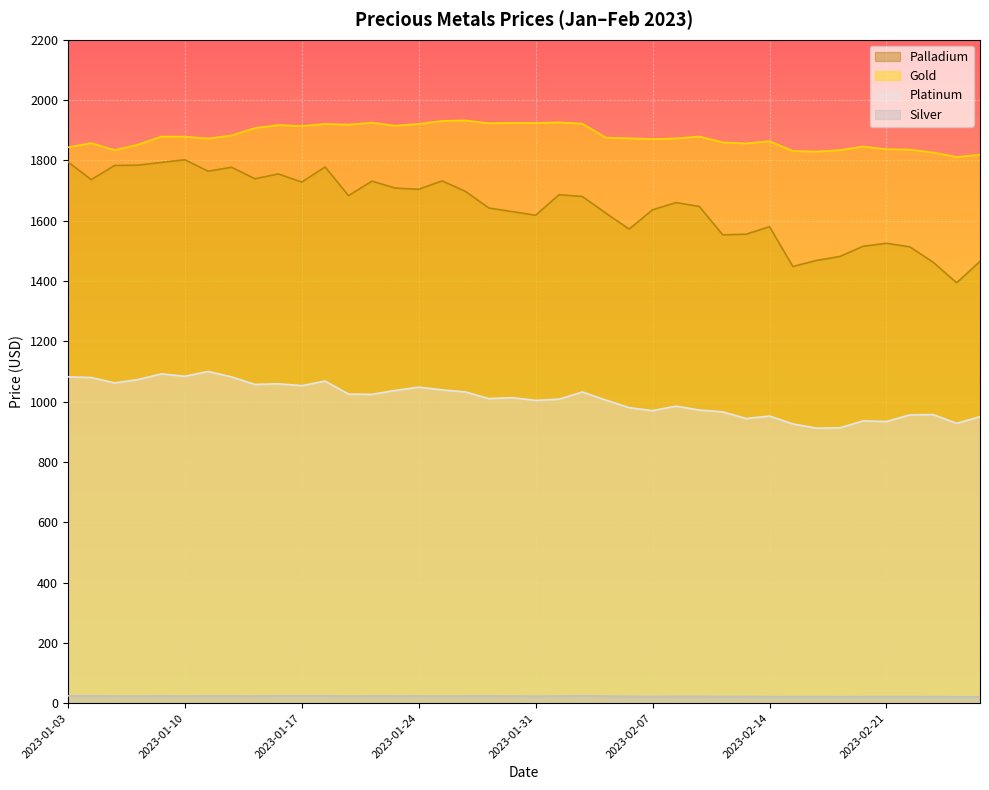

How many data points in Platinum are less than 1013?

20